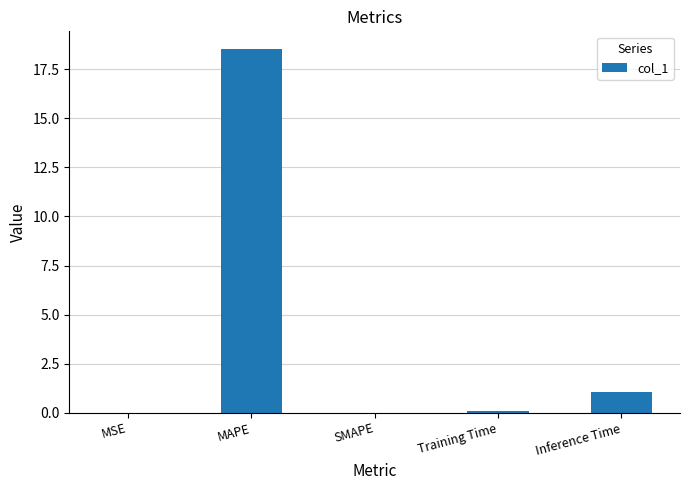

What is the maximum value shown in the chart?

18.5